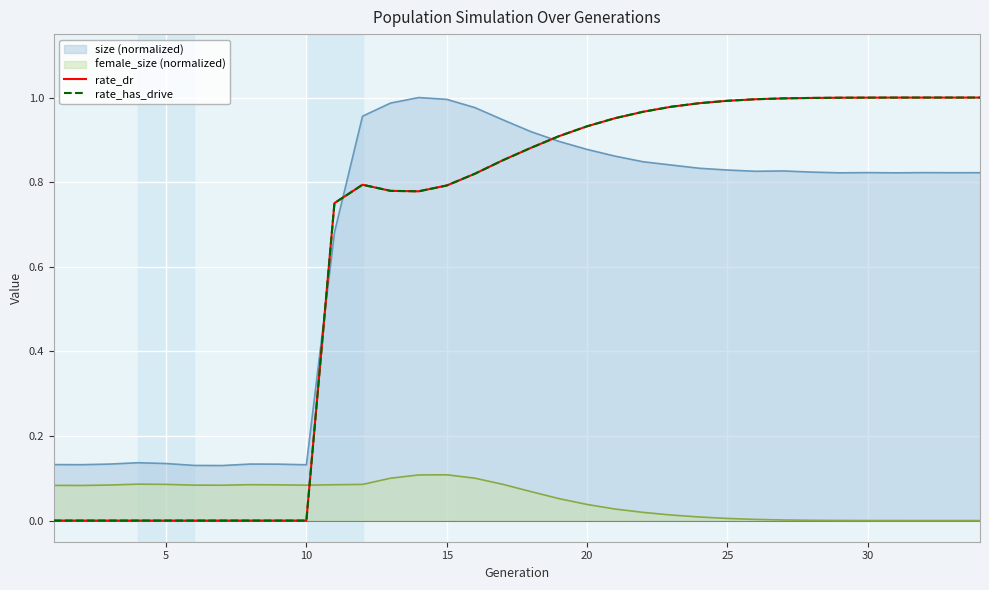

What is the difference between the rate_has_drive values at 10 and 24?

1.0